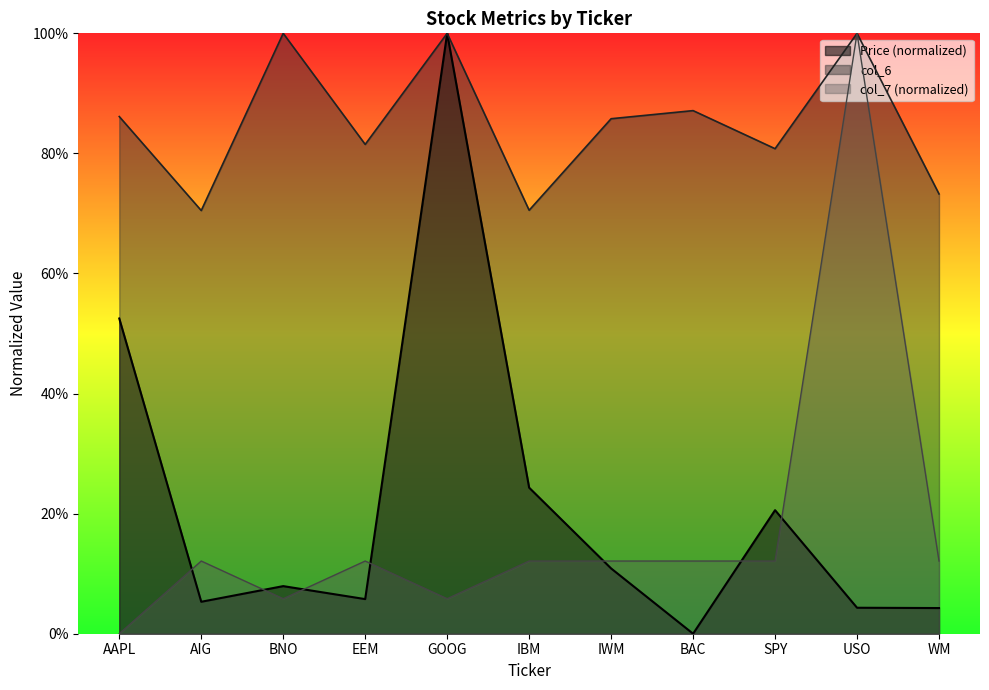

Reading right to left, extract all data points from this chart.

Price: 0.0	0.0	0.2	0.0	0.1	0.2	1.0	0.1	0.1	0.1	0.5
col_6: 0.7	1.0	0.8	0.9	0.9	0.7	1.0	0.8	1.0	0.7	0.9
col_7: 0.1	1.0	0.1	0.1	0.1	0.1	0.1	0.1	0.1	0.1	0.0